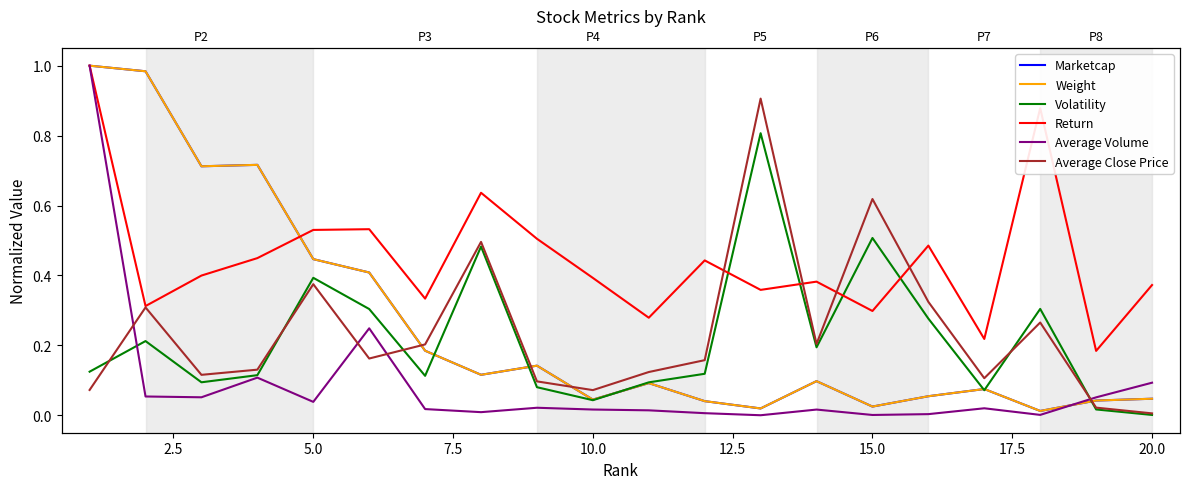

Does the chart have visible grid lines?

No